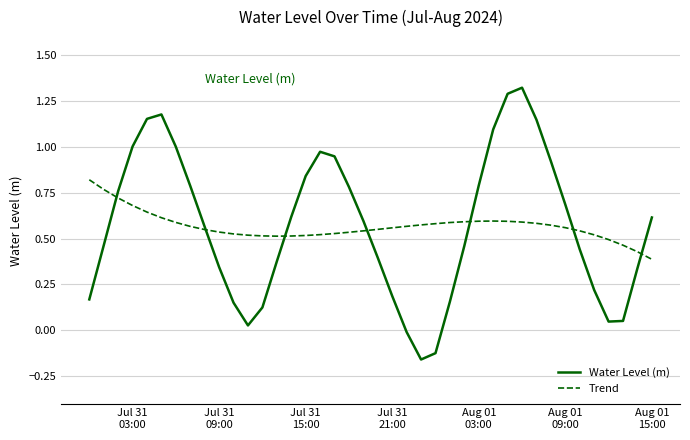

Rank the series by their maximum value, from highest to lowest.

Water Level (m), Trend